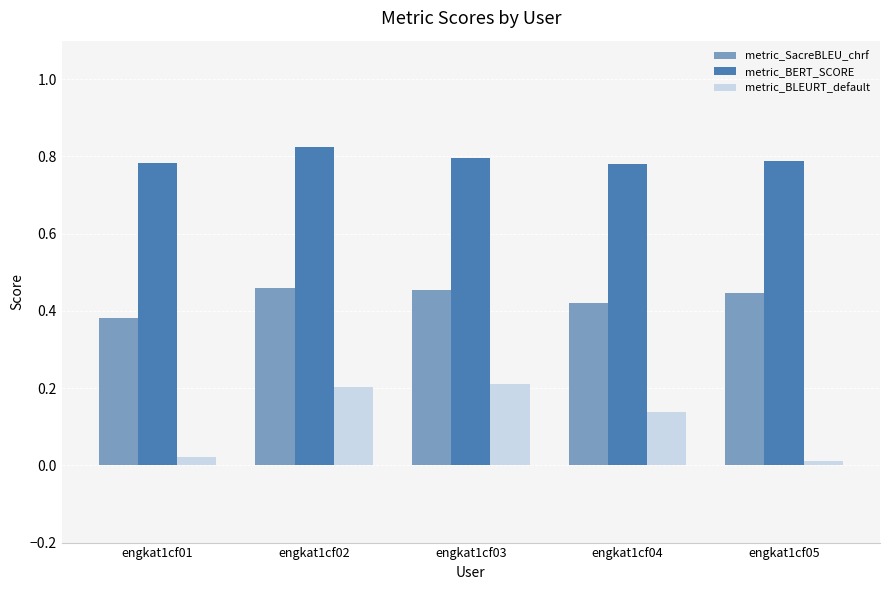

List the series in order of their overall mean, highest first.

metric_BERT_SCORE, metric_SacreBLEU_chrf, metric_BLEURT_default